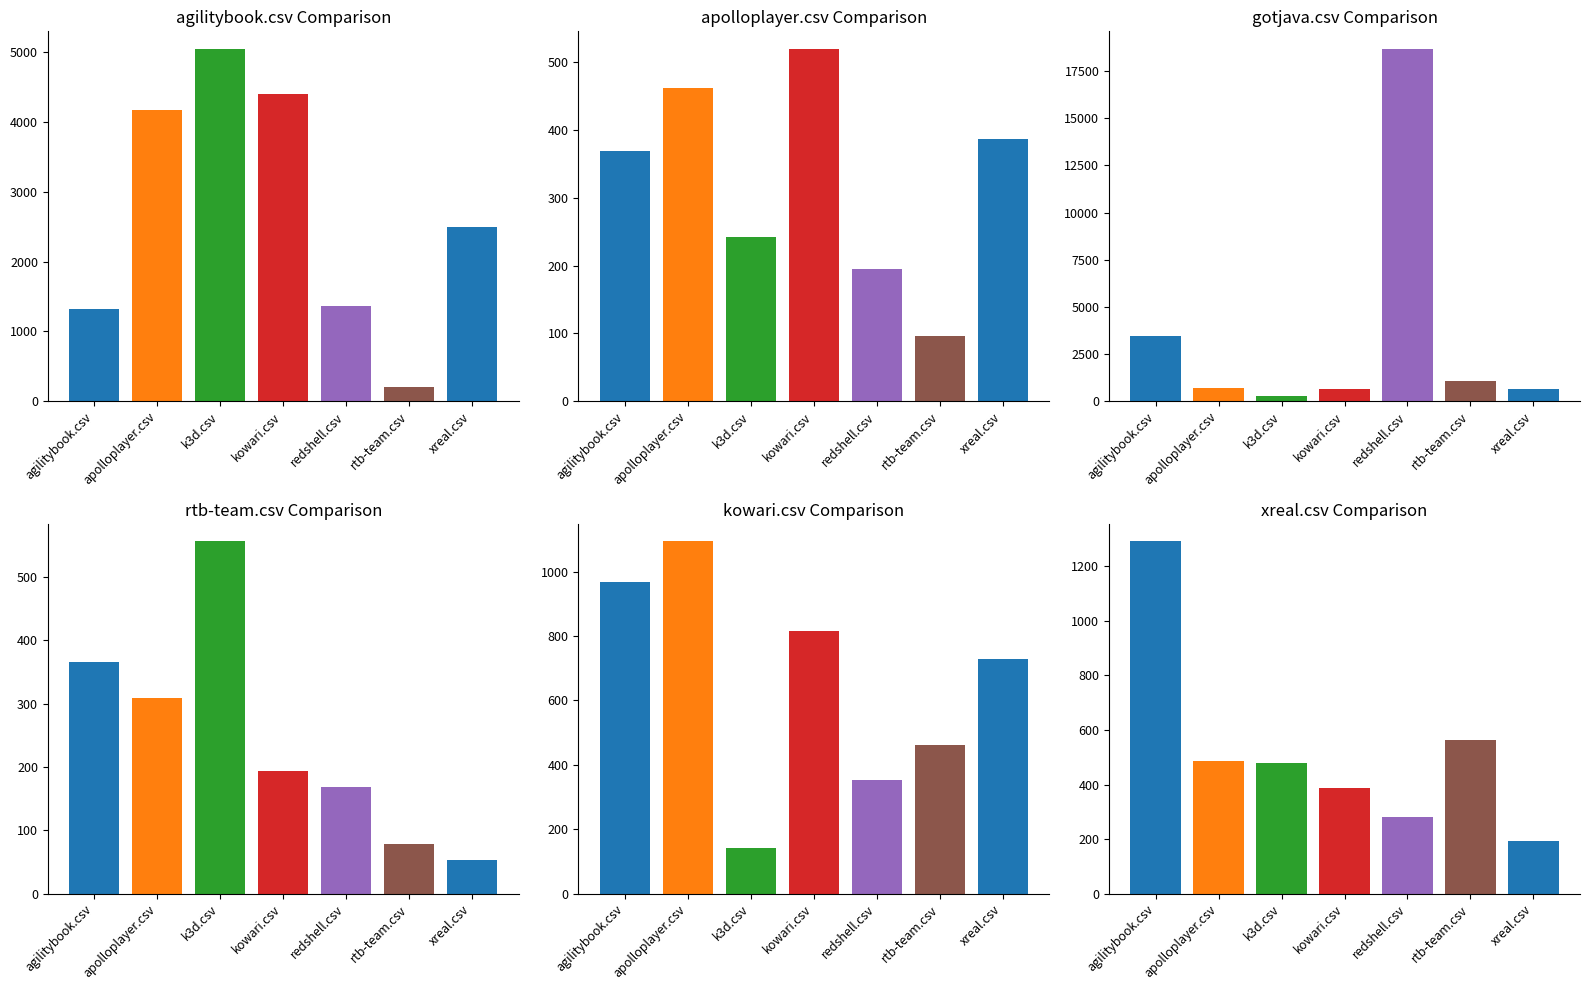

Where is apolloplayer.csv nearest to the value 308?

agilitybook.csv